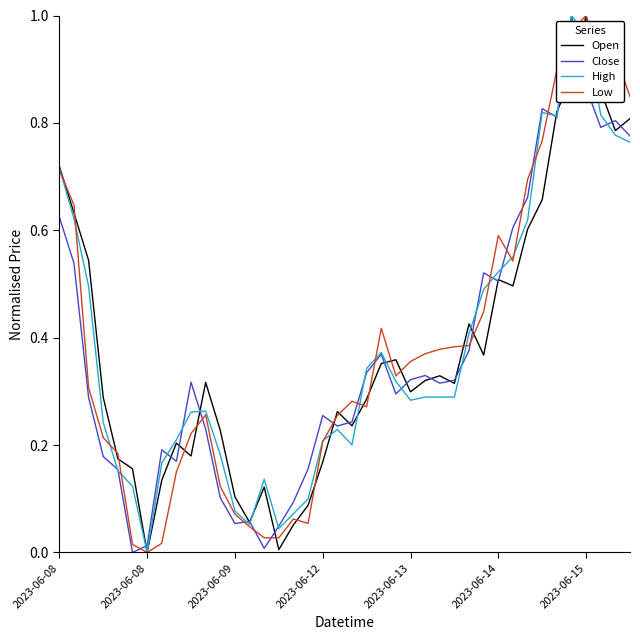

What are all the series names shown in the legend?

Open, Close, High, Low